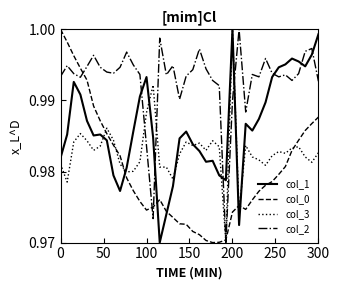

Which series has the largest total across all categories?

col_2